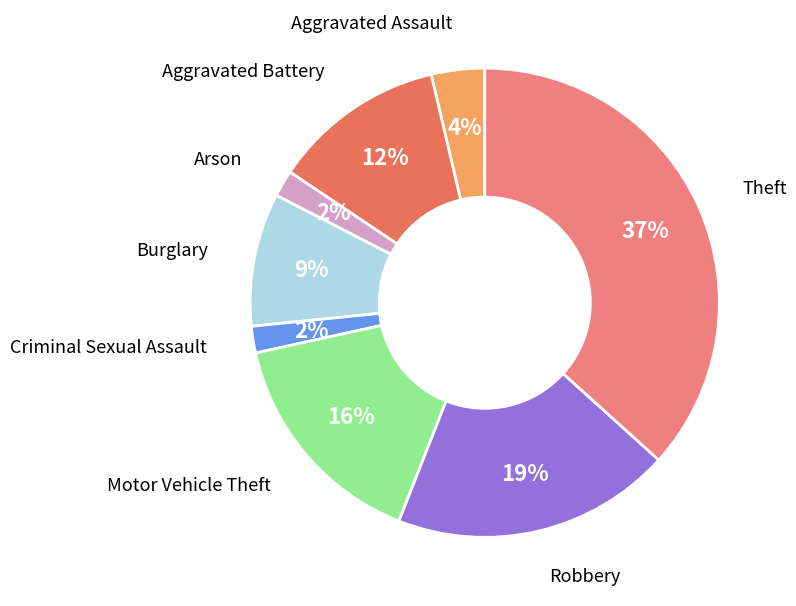

Does any single category account for the majority?

No